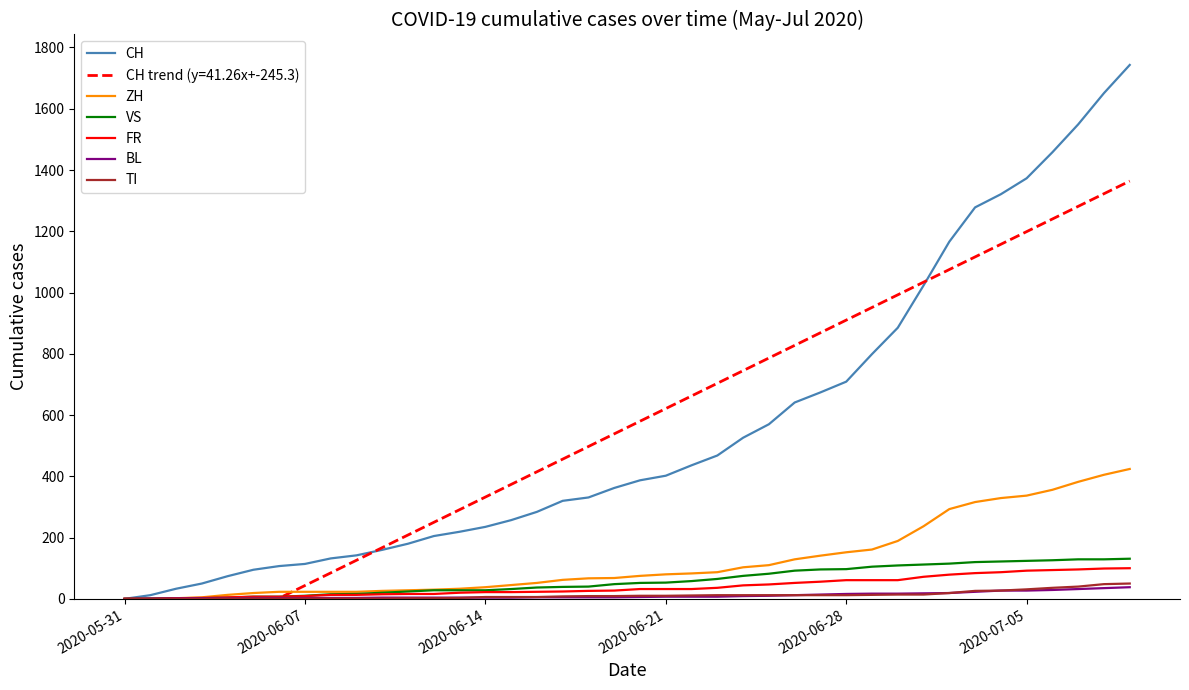

What is the maximum value for TI?

50